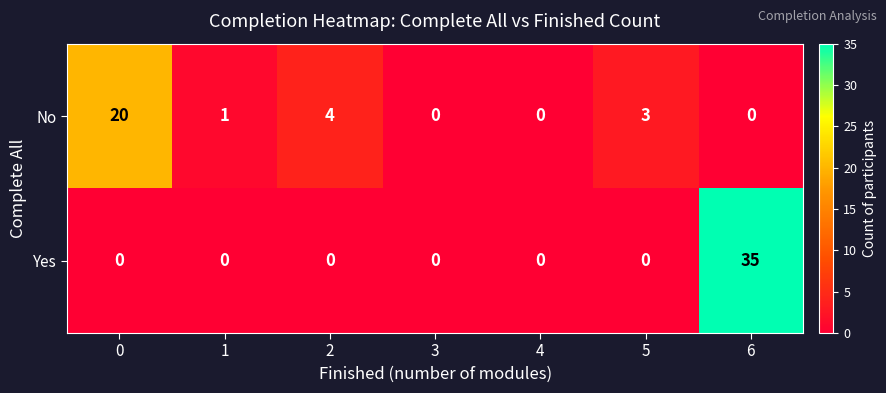

Reading right to left, extract all data points from this chart.

No: 6=0	5=3	4=0	3=0	2=4	1=1	0=20
Yes: 6=35	5=0	4=0	3=0	2=0	1=0	0=0